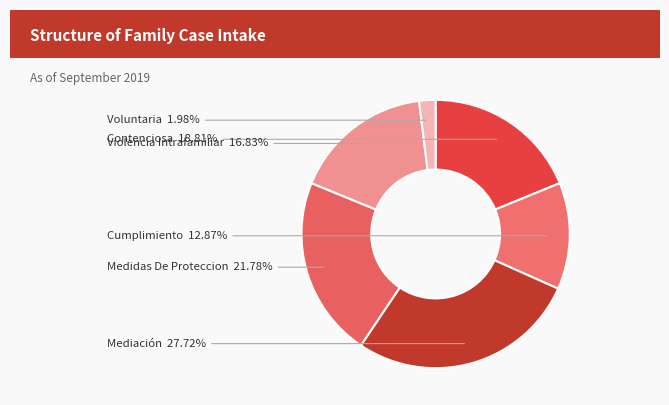

What percentage is the Violencia Intrafamiliar slice, to the nearest percent?

17%